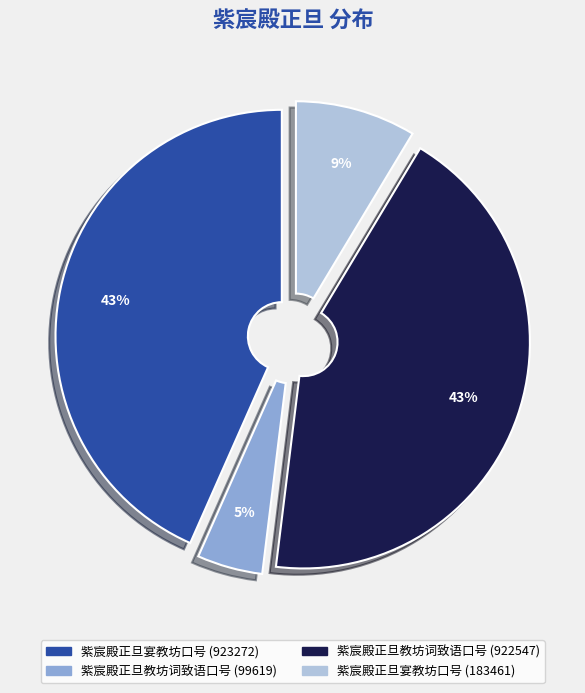

The 紫宸殿正旦宴教坊口号 (923272) slice represents 52% of the pie. True or false?

False